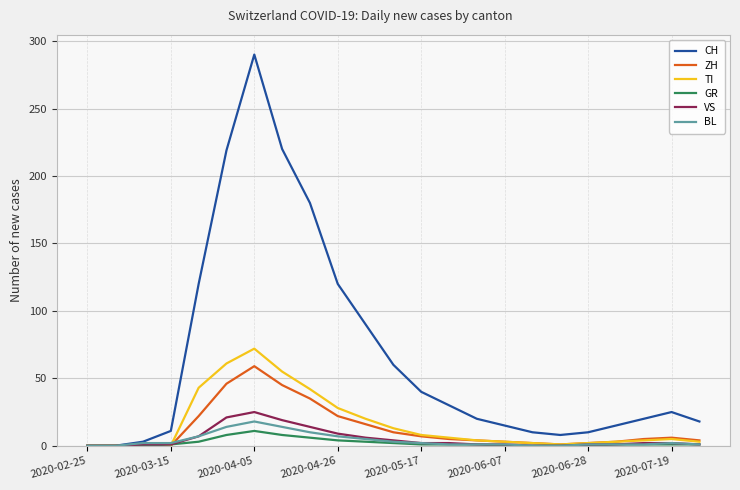

Which series has the largest total across all categories?

CH